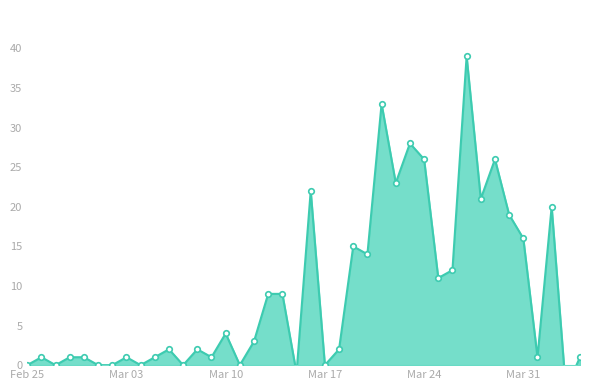

The chart shows a value of 26 at 2020-03-29. True or false?

True